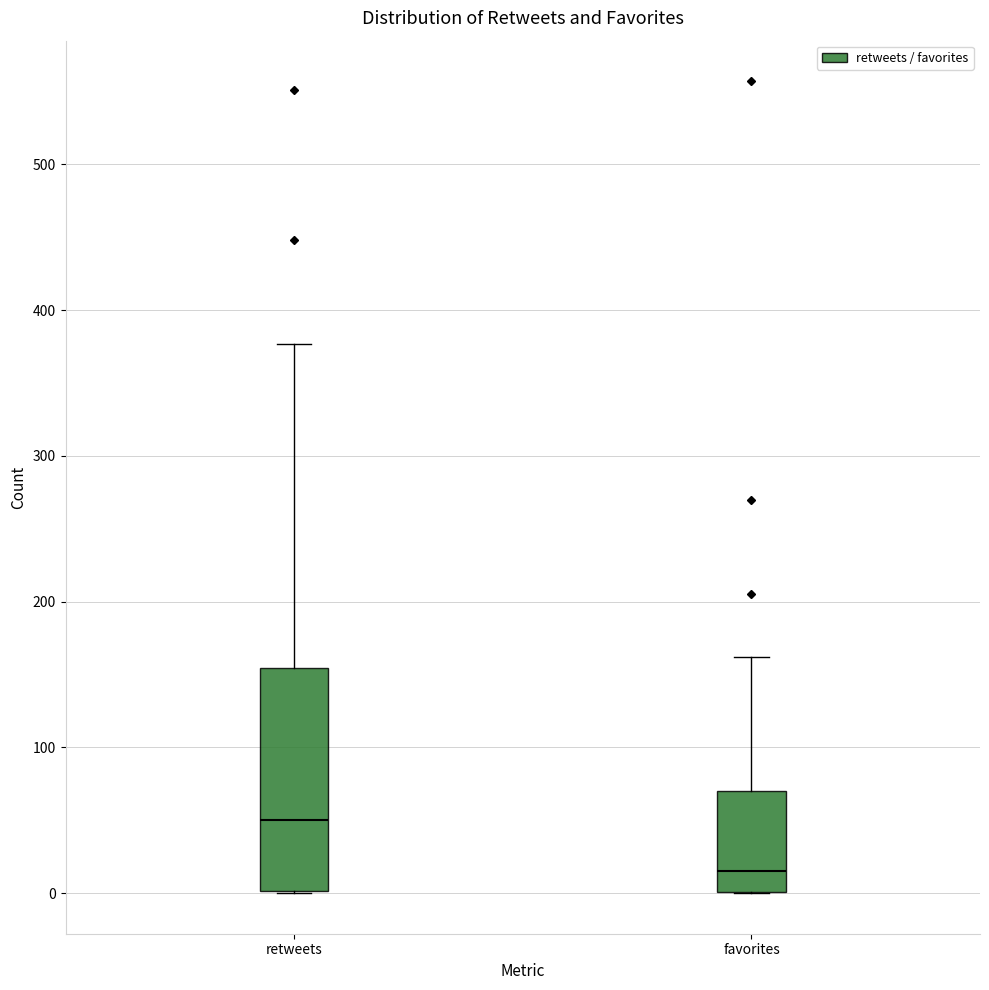

Where is the lower edge of the box for retweets on the y-axis? The values are not printed on the chart, so give them approximately, as read against the axis.

0